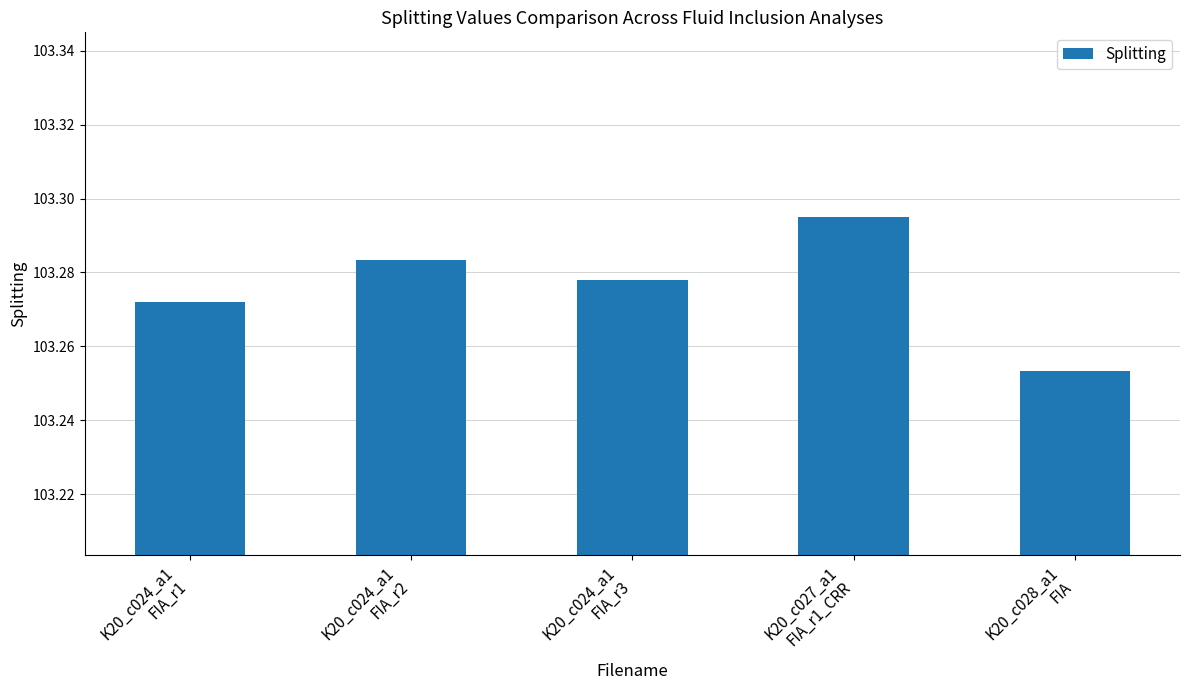

What position from the left is K20_c028_a1
FIA?

5